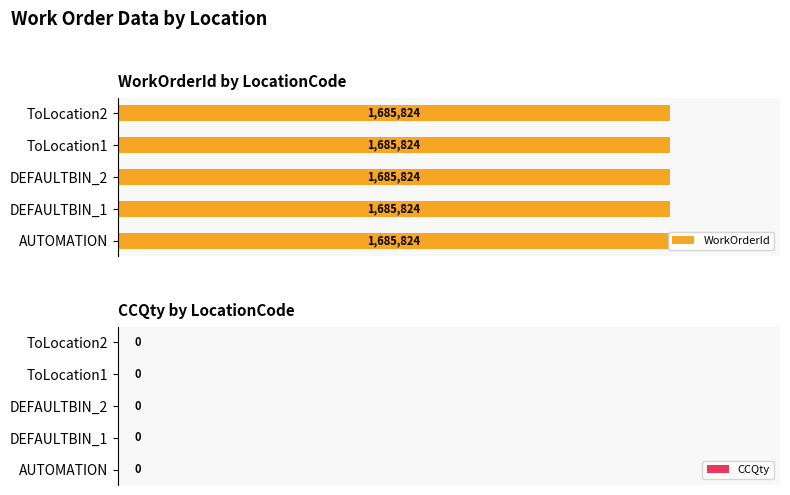

Which series has the largest range (max minus min)?

WorkOrderId